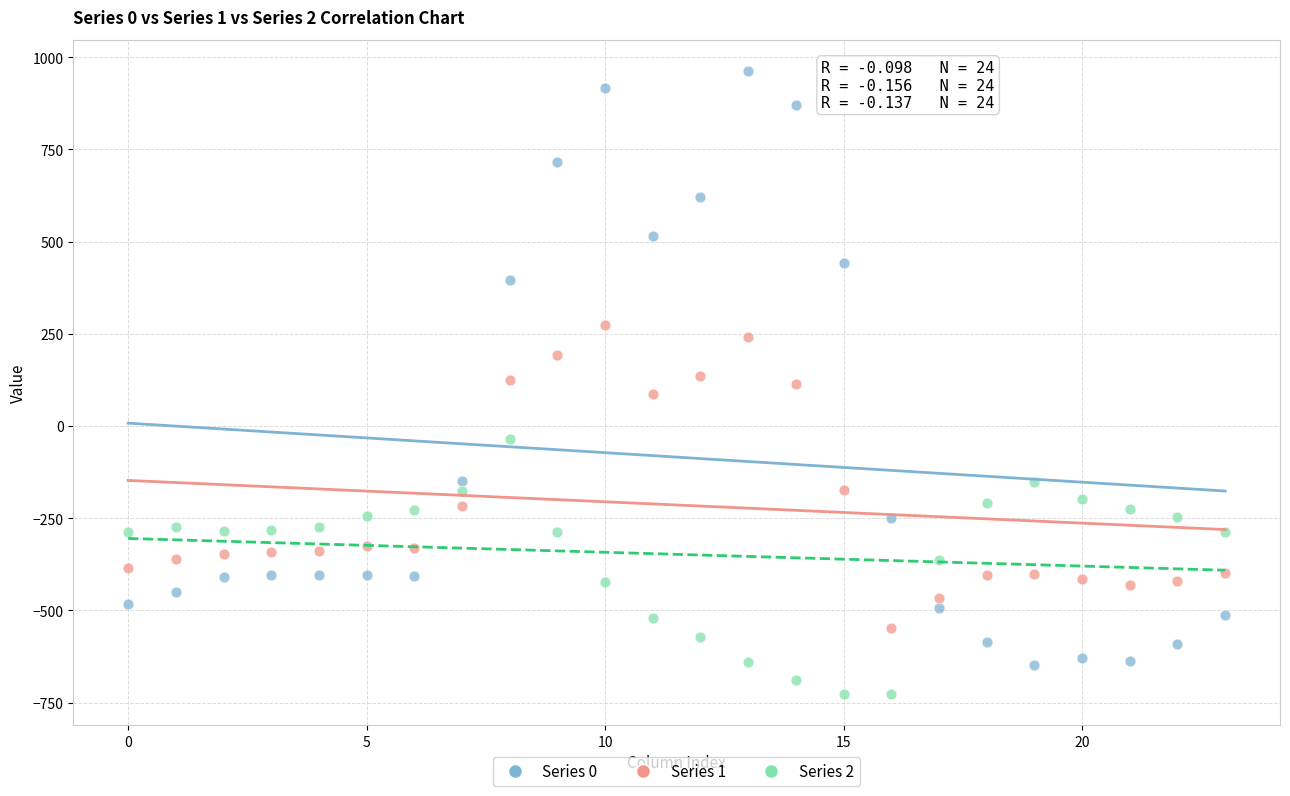

Which series contains the lowest Y value?

Series 2